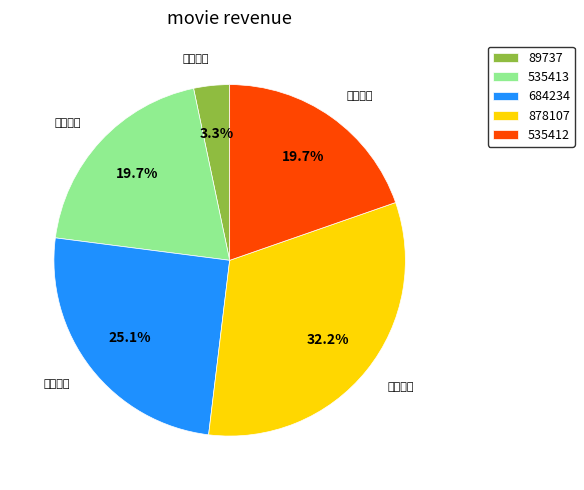

Does 535412 represent more than half of the total?

No